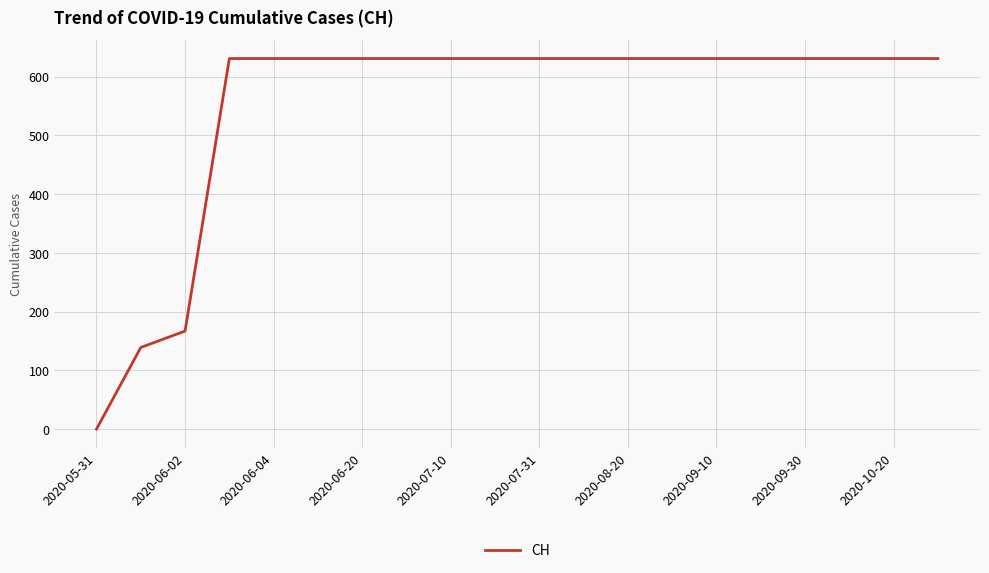

What is the greatest value displayed?

631